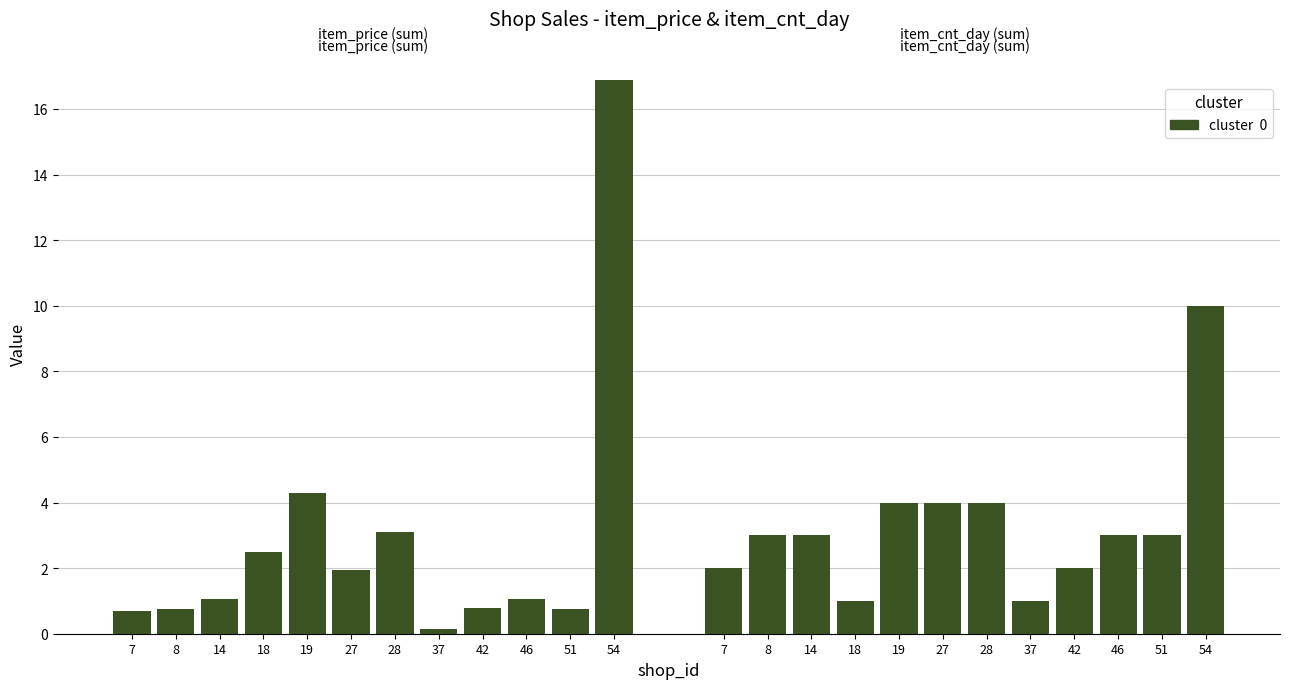

Rank the categories by value from highest to lowest.

54, 19, 28, 18, 27, 14, 46, 42, 8, 51, 7, 37